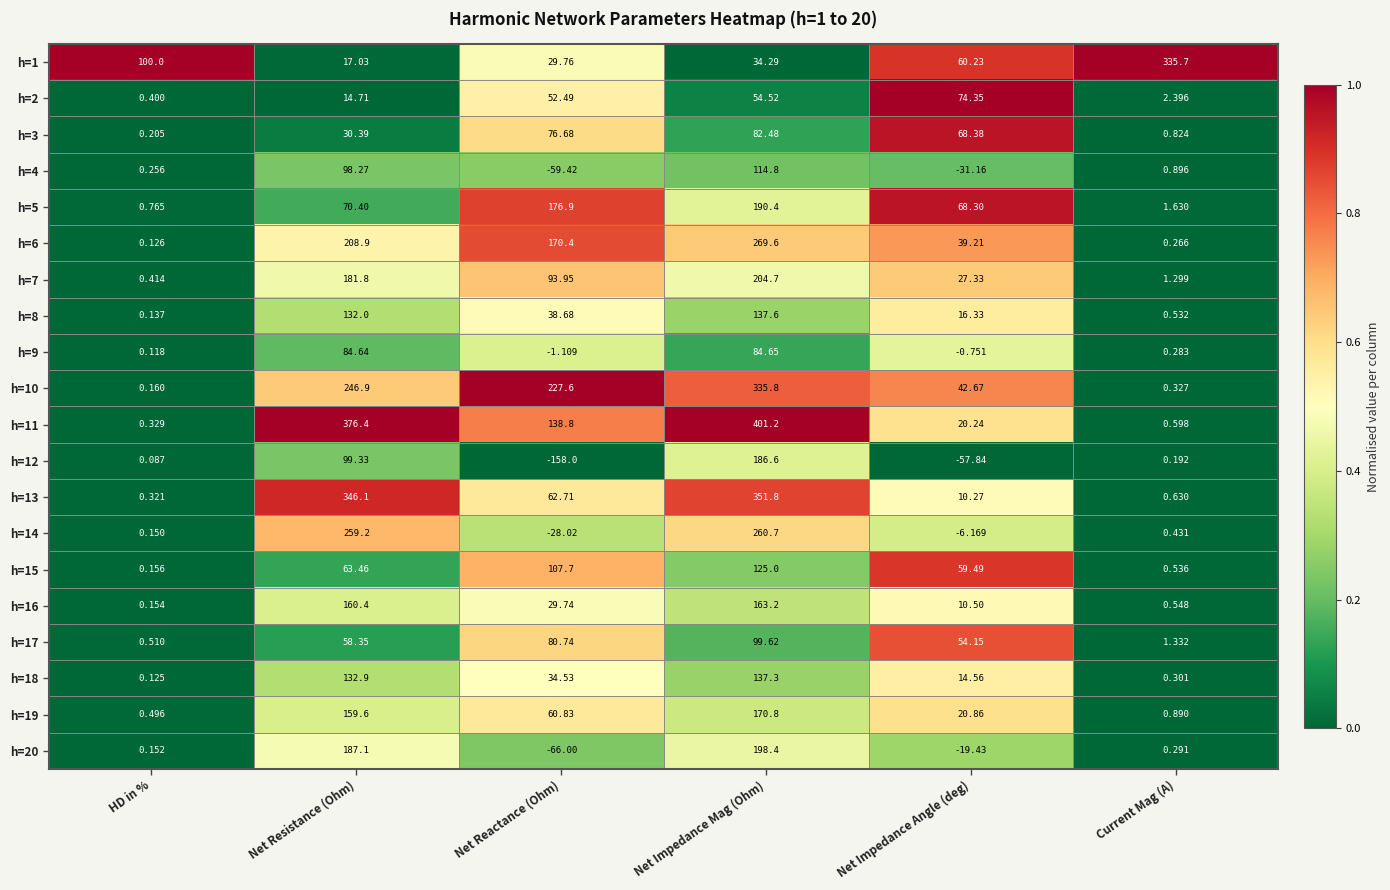

At which category does the chart reach its peak across all series?

Net Impedance Mag (Ohm)